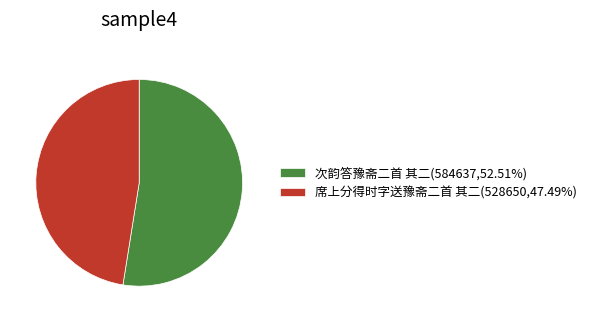

Is there a majority slice in this chart?

Yes